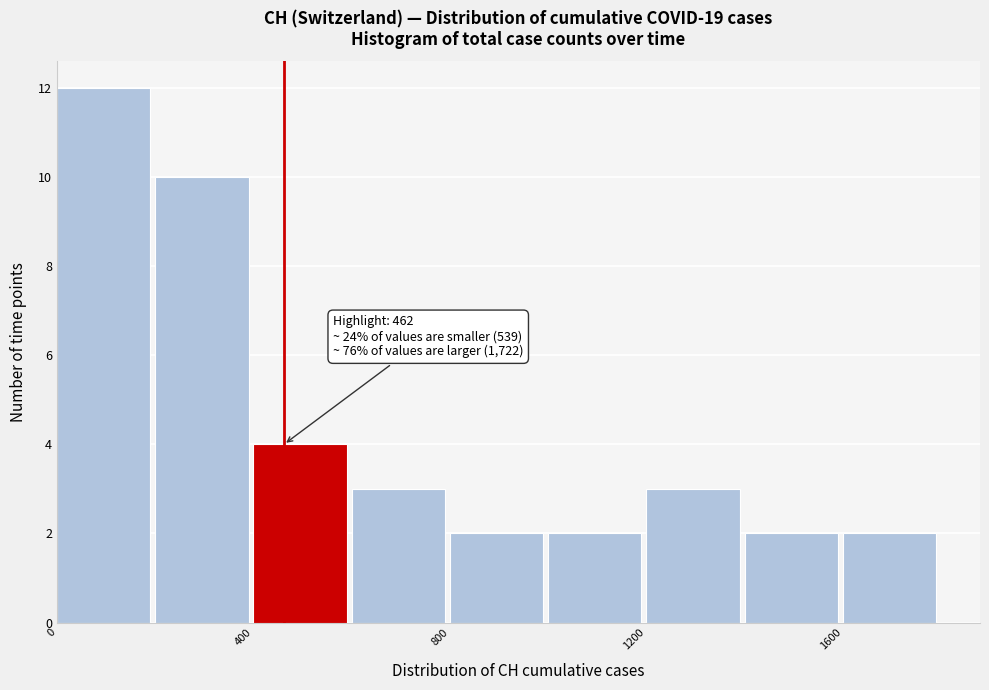

Over which range of the x-axis is the bar tallest?

0 to 200